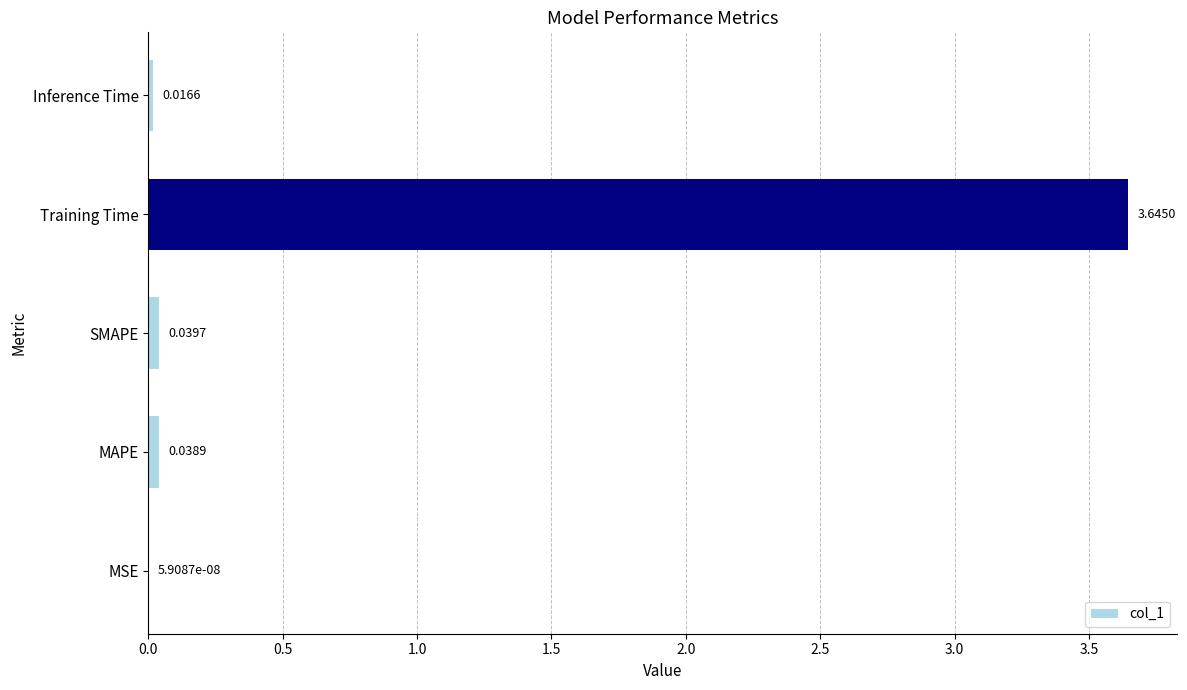

Between MAPE and MSE, which is larger?

MAPE